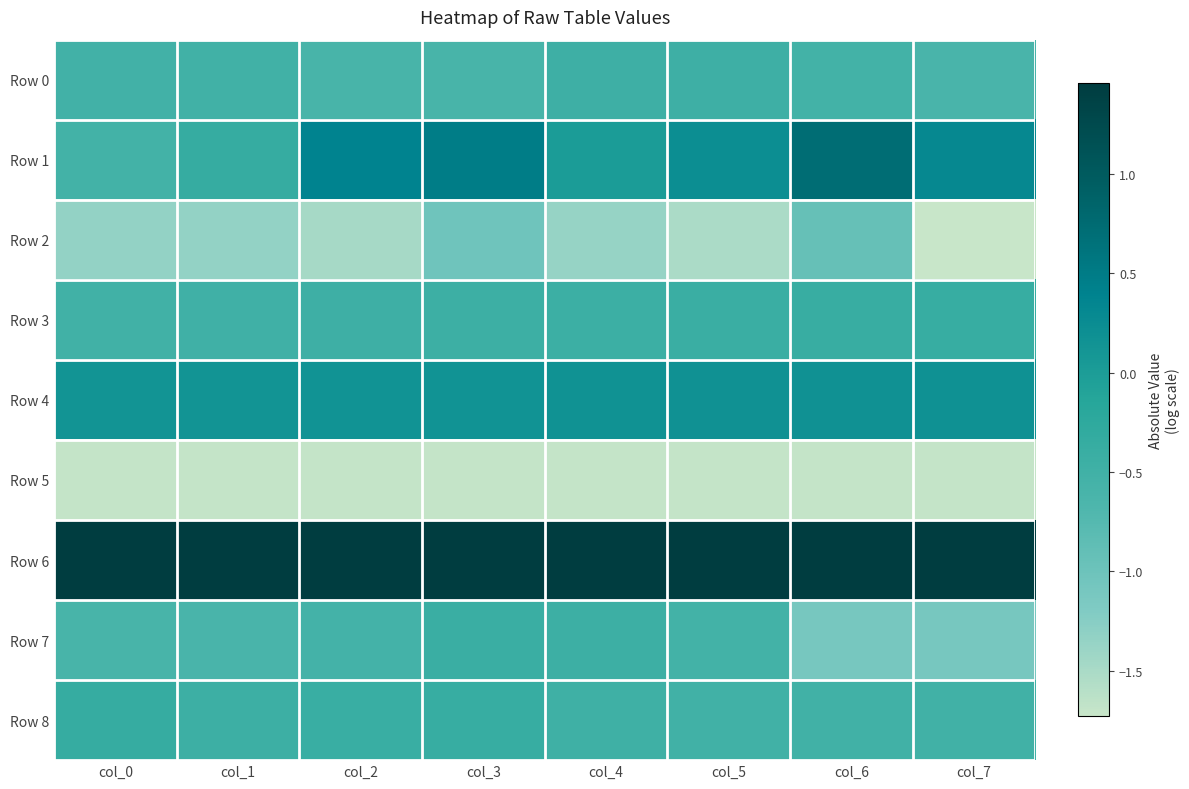

Between col_2 and col_3, which is larger?

col_2